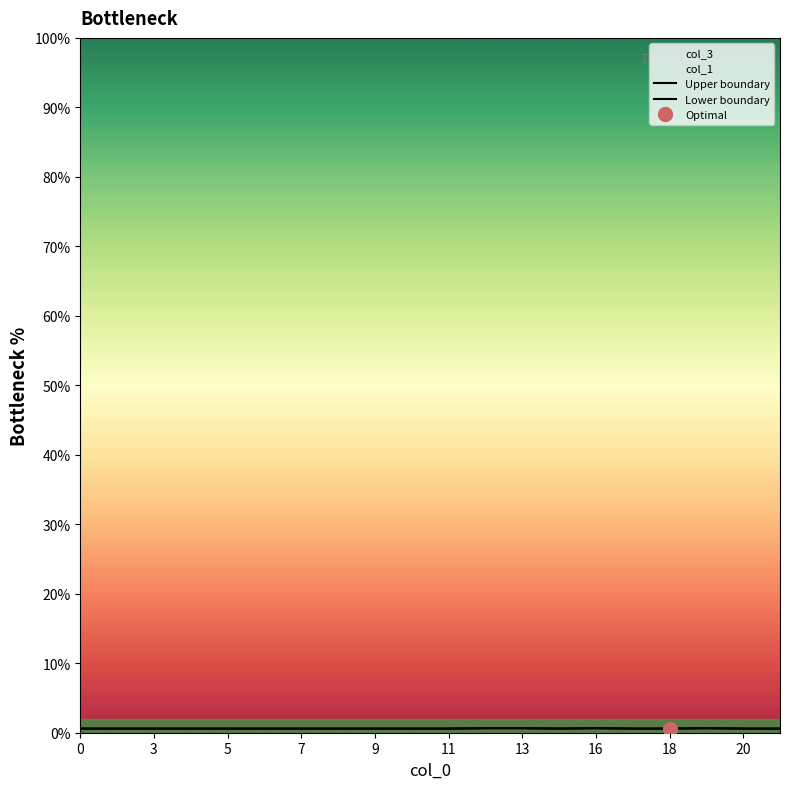

Rank the series by their average value, from lowest to highest.

Lower boundary, Upper boundary